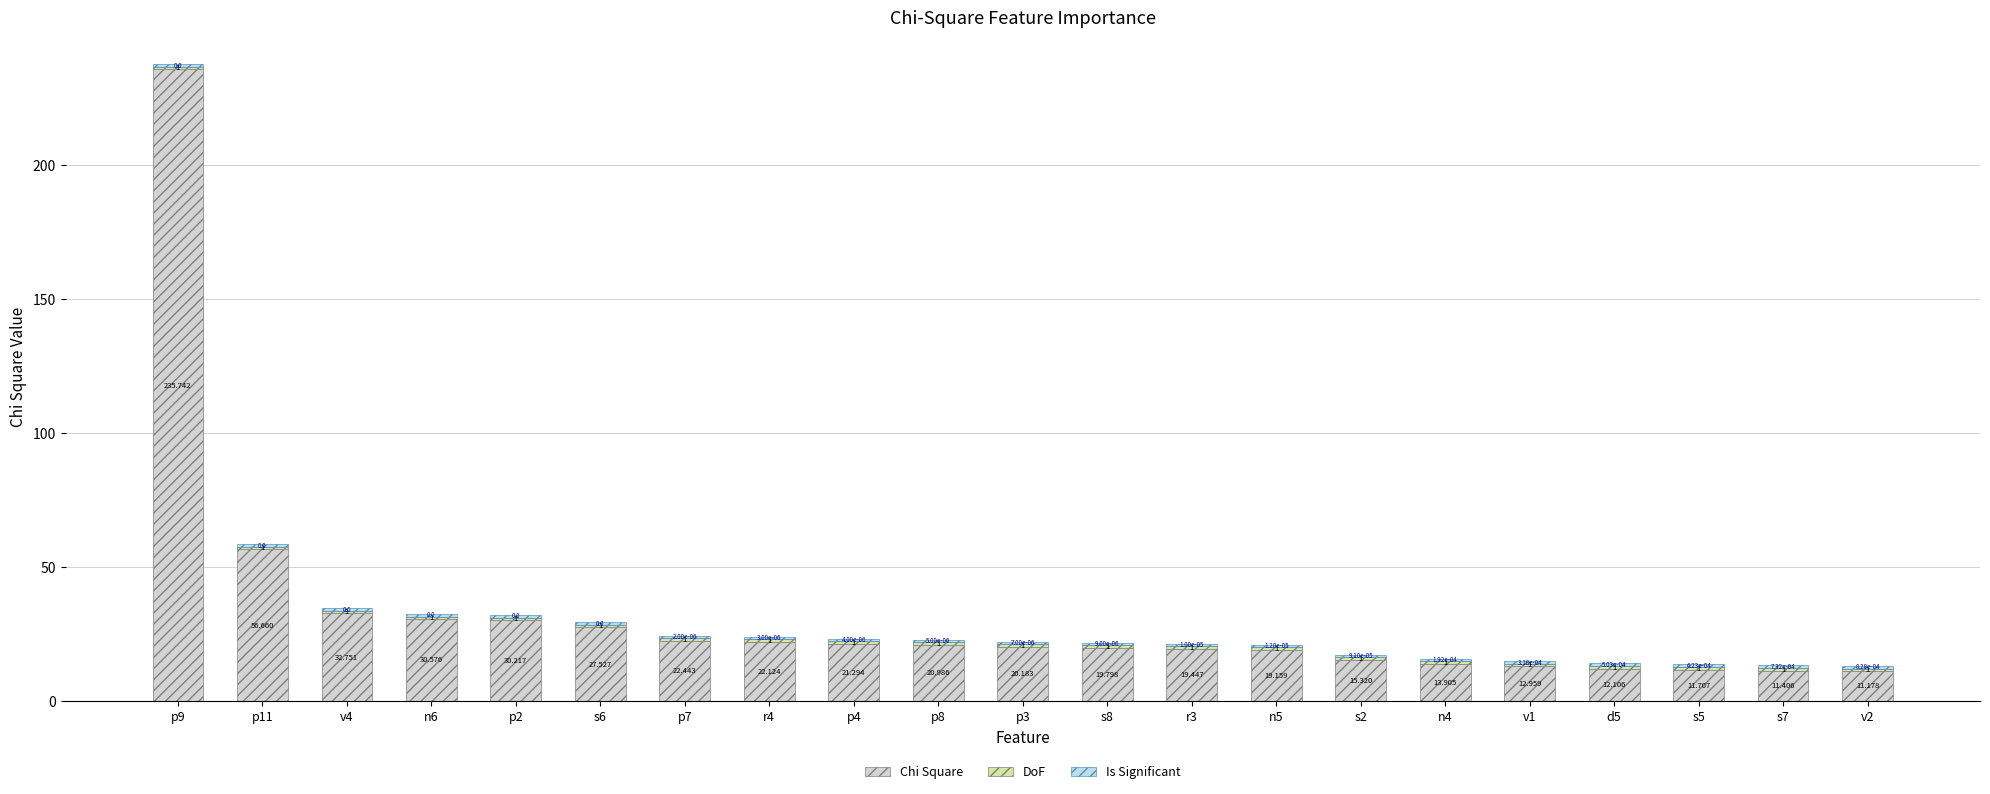

Does the chart contain stacked bars?

Yes